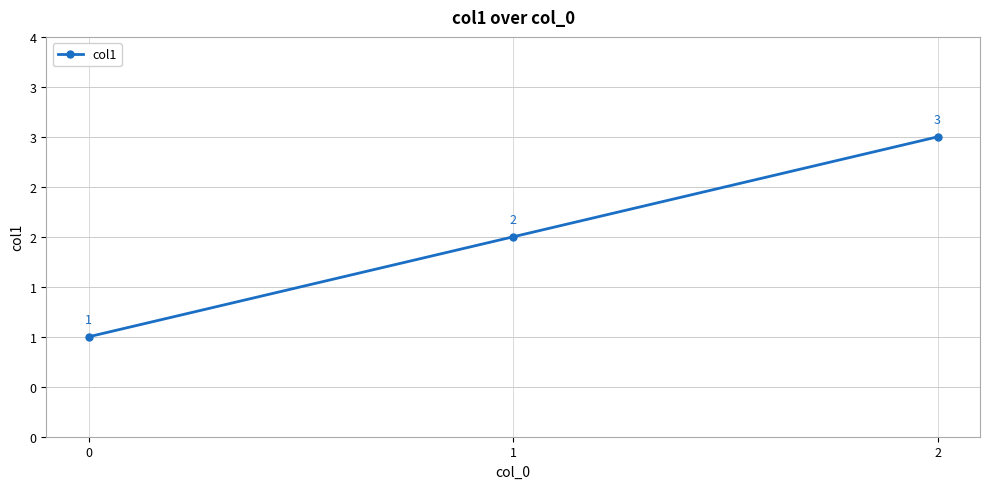

Is this an area chart (filled region under the line)?

No